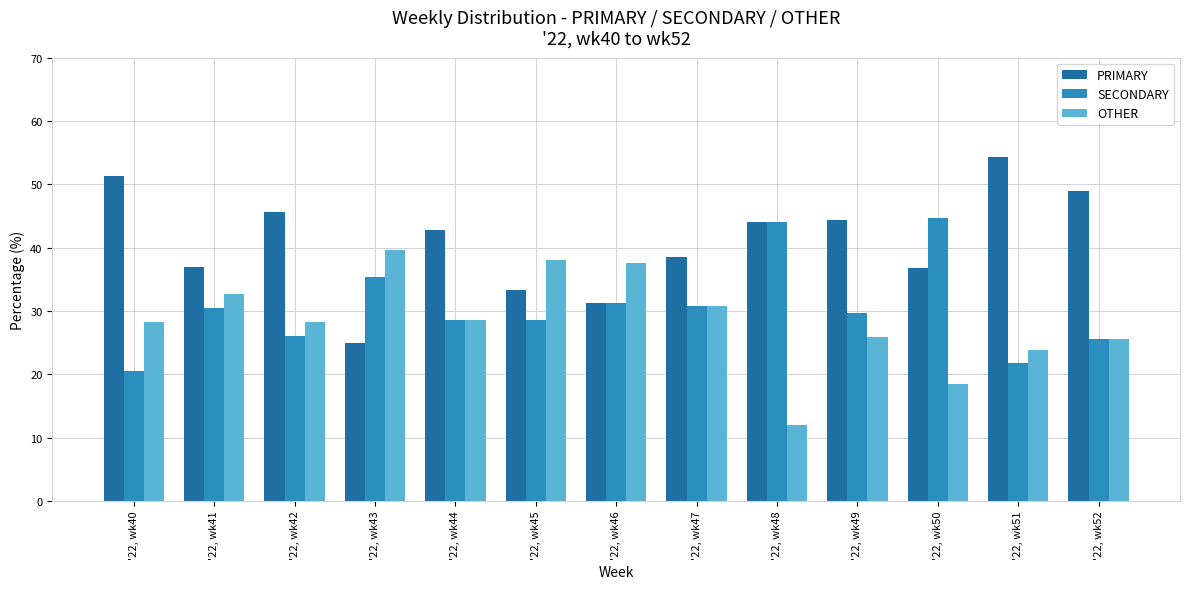

What is the sum of all OTHER values?

369.4